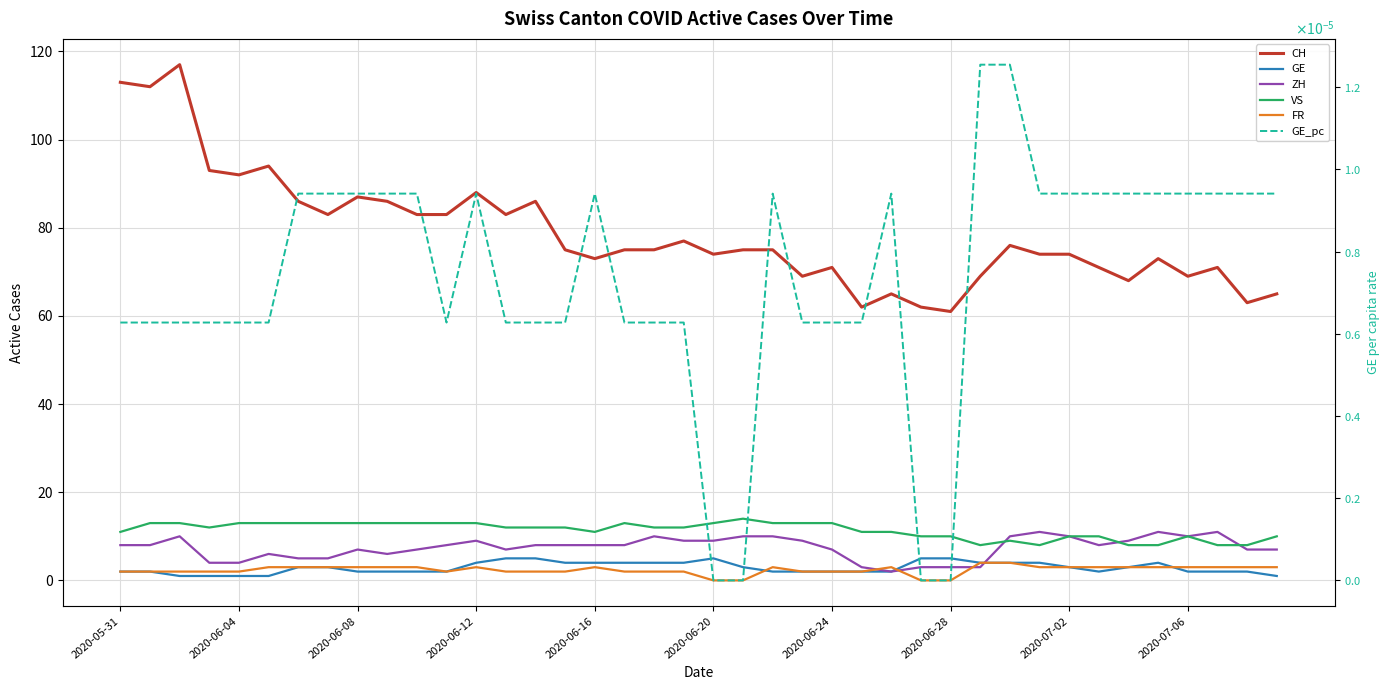

Rank the series at 2020-07-06 from lowest to highest value.

GE_pc, GE, FR, ZH, VS, CH